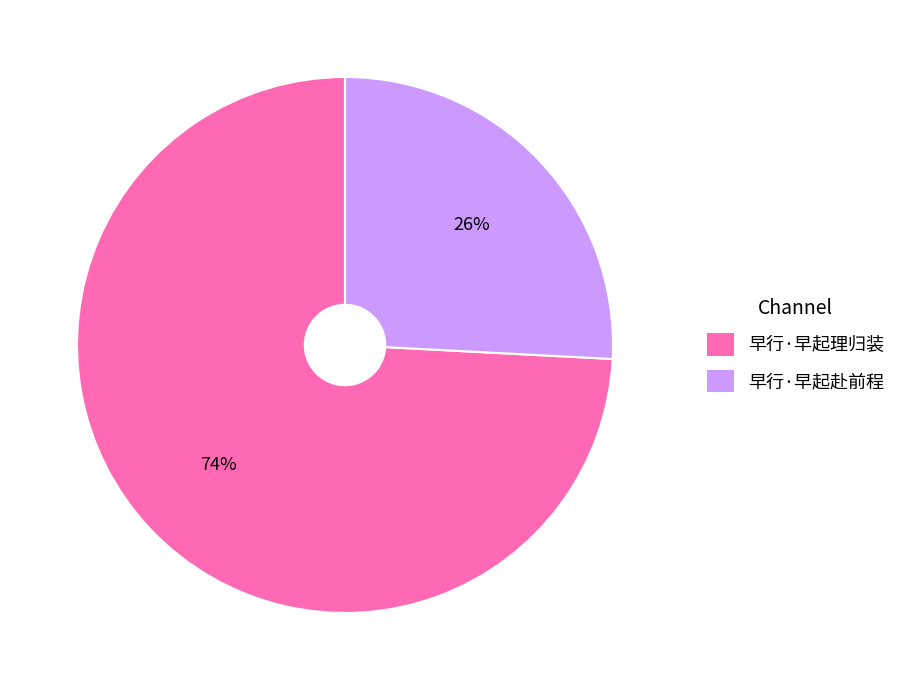

To the nearest percent, what is the difference between the largest and smallest slice percentages?

48%